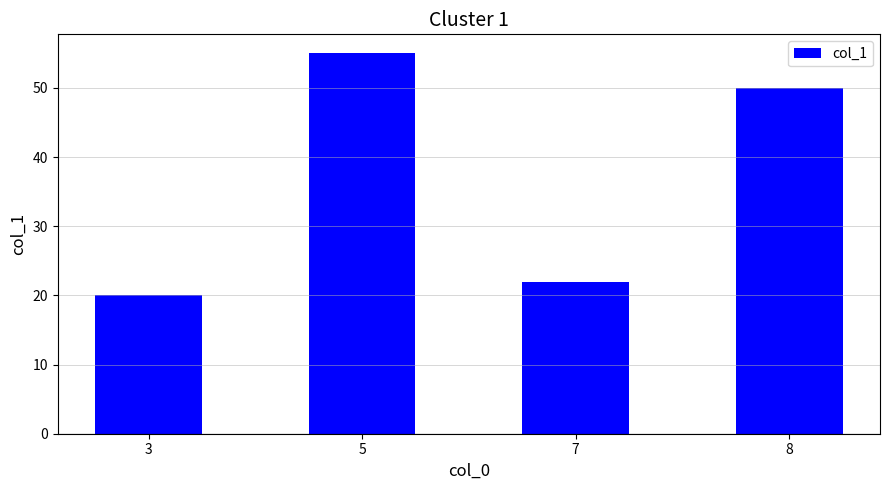

What is the value of the 2nd bar from the left?

55